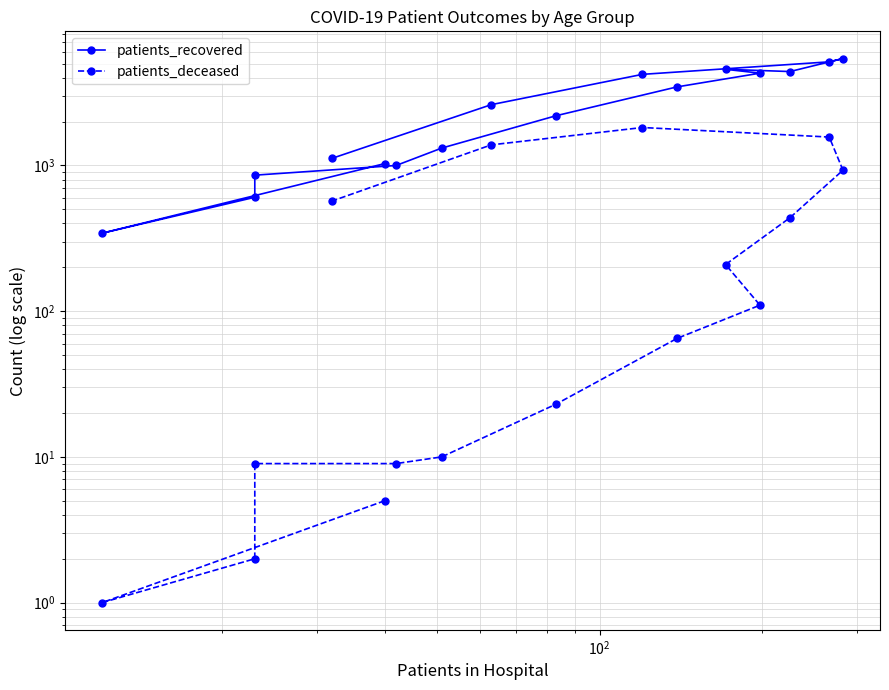

True or false: patients_recovered and patients_deceased intersect in this chart.

False